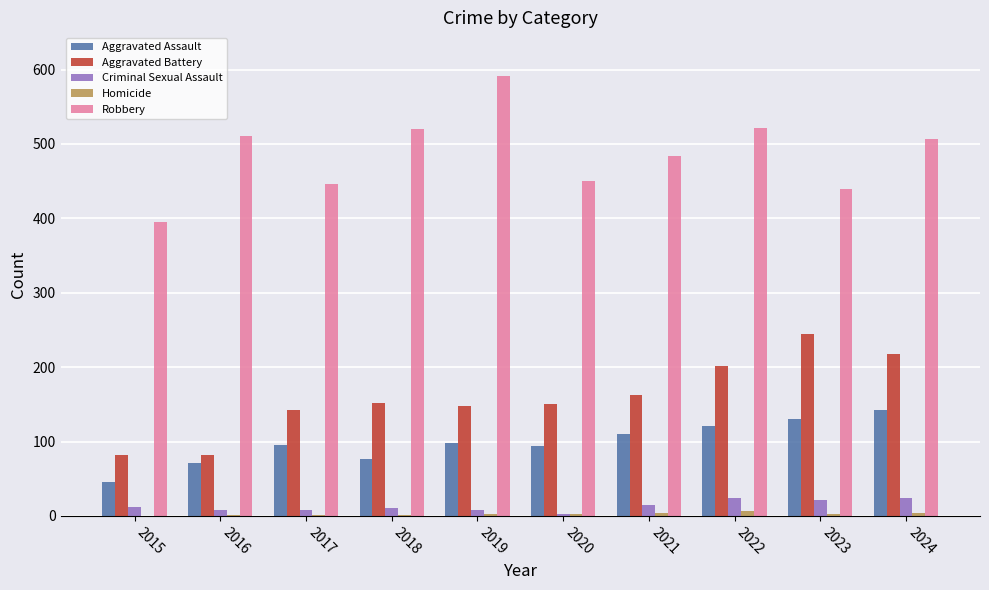

What is the highest value of the Robbery series?

591